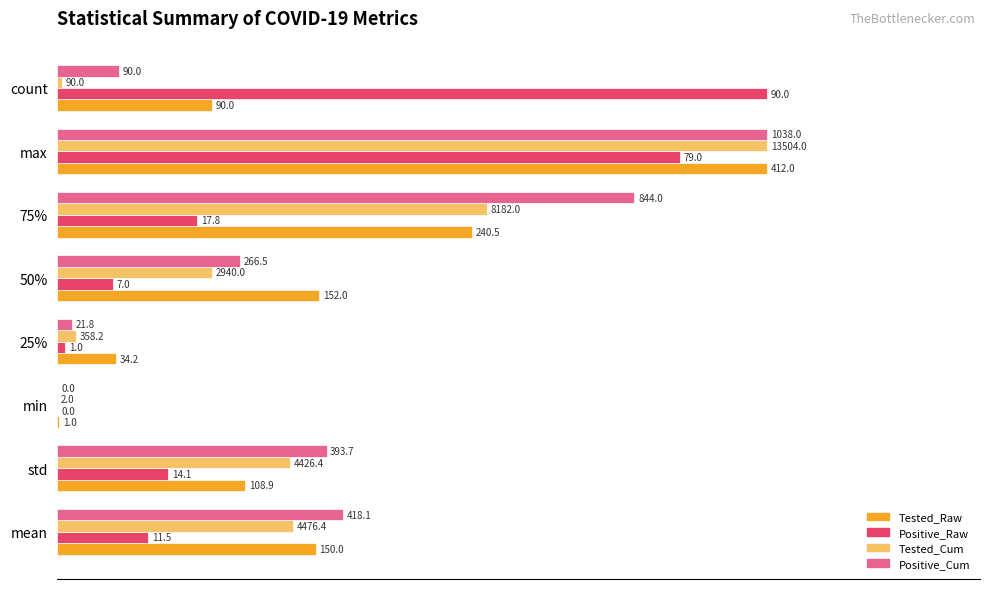

What are all the series names shown in the legend?

Tested_Raw, Positive_Raw, Tested_Cum, Positive_Cum